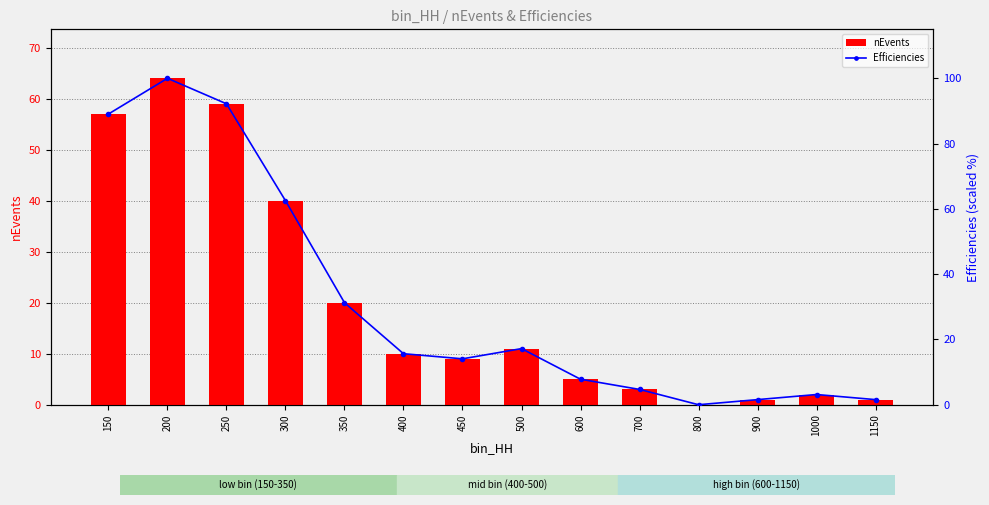

What is the difference between the maximum and minimum values in the Efficiencies series?

100.0